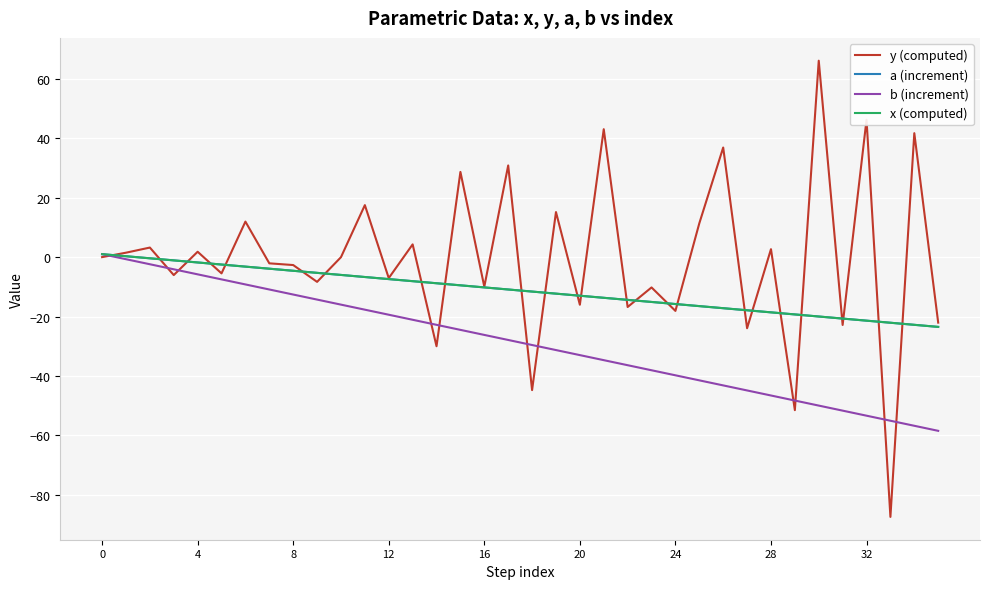

Is this an area chart (filled region under the line)?

No